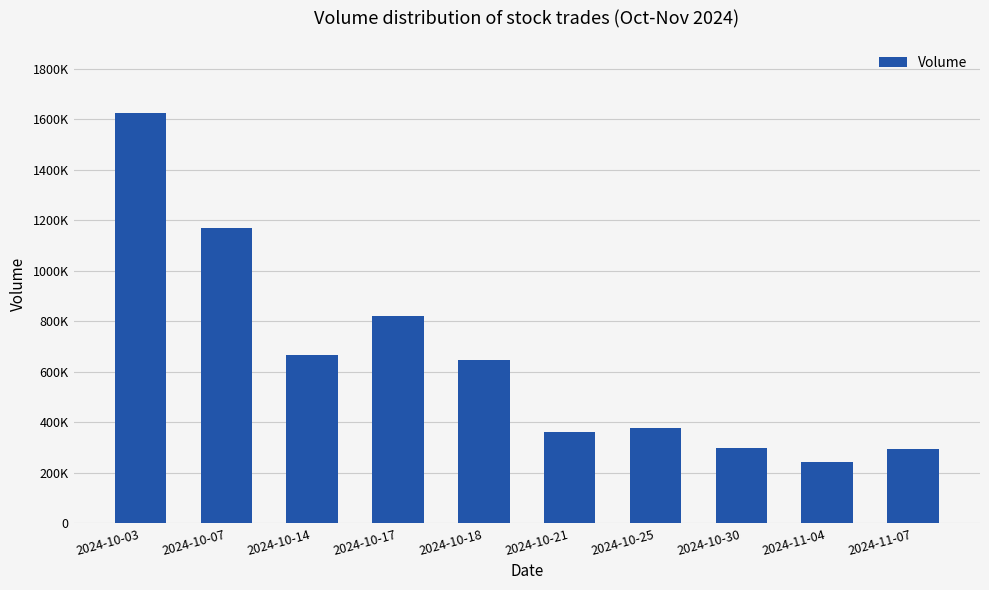

Does the chart contain stacked bars?

No